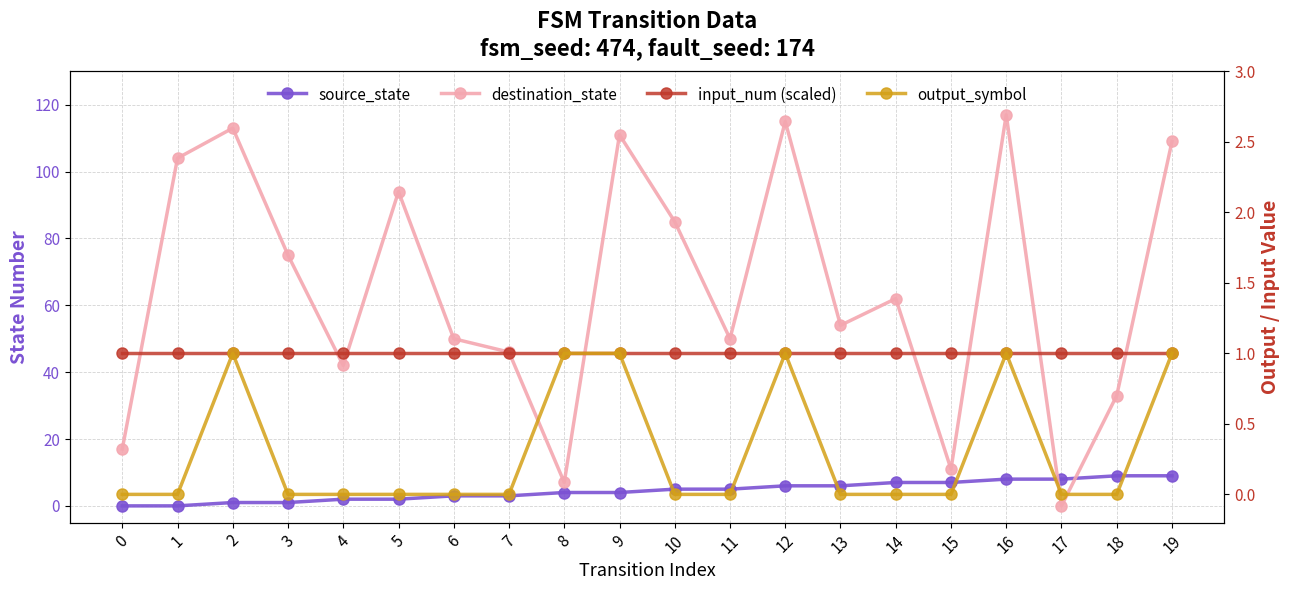

Reading left to right, transcribe all the data shown in this chart.

source_state: 0=0	1=0	2=1	3=1	4=2	5=2	6=3	7=3	8=4	9=4	10=5	11=5	12=6	13=6	14=7	15=7	16=8	17=8	18=9	19=9
destination_state: 0=17	1=104	2=113	3=75	4=42	5=94	6=50	7=46	8=7	9=111	10=85	11=50	12=115	13=54	14=62	15=11	16=117	17=0	18=33	19=109
input_num (scaled): 0=1	1=1	2=1	3=1	4=1	5=1	6=1	7=1	8=1	9=1	10=1	11=1	12=1	13=1	14=1	15=1	16=1	17=1	18=1	19=1
output_symbol: 0=0	1=0	2=1	3=0	4=0	5=0	6=0	7=0	8=1	9=1	10=0	11=0	12=1	13=0	14=0	15=0	16=1	17=0	18=0	19=1